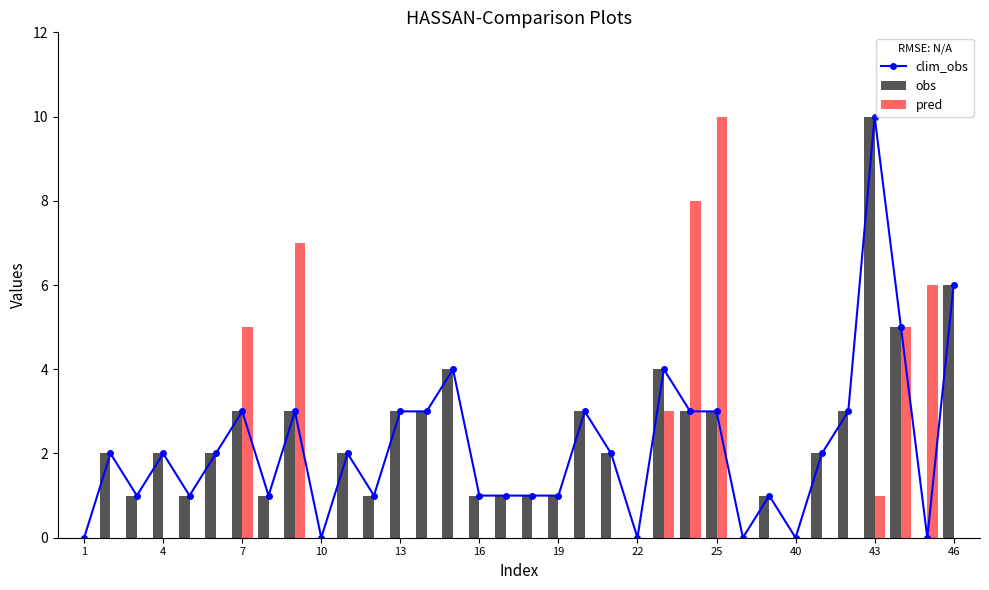

What is the maximum value for obs?

10